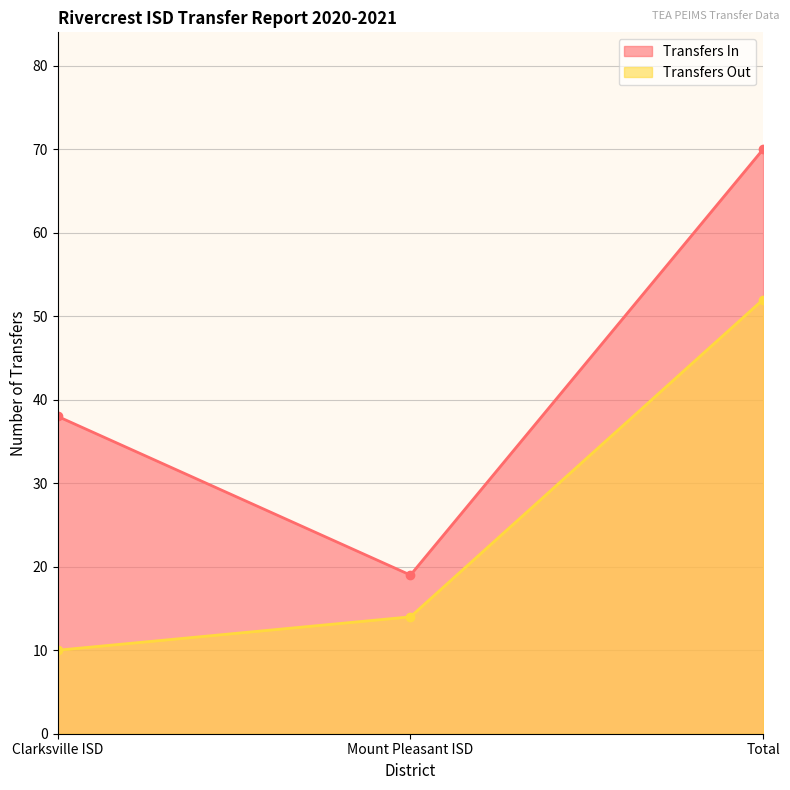

What is the difference between the highest and lowest values at Clarksville ISD?

28